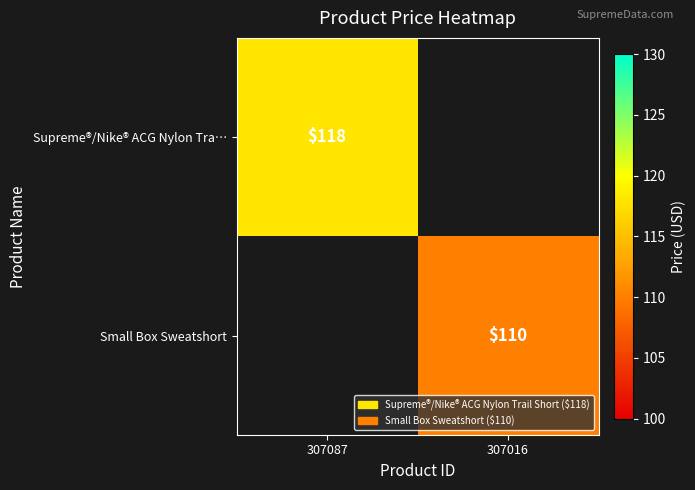

The value of Supreme®/Nike® ACG Nylon Tra… at 307087 is 189. True or false?

False